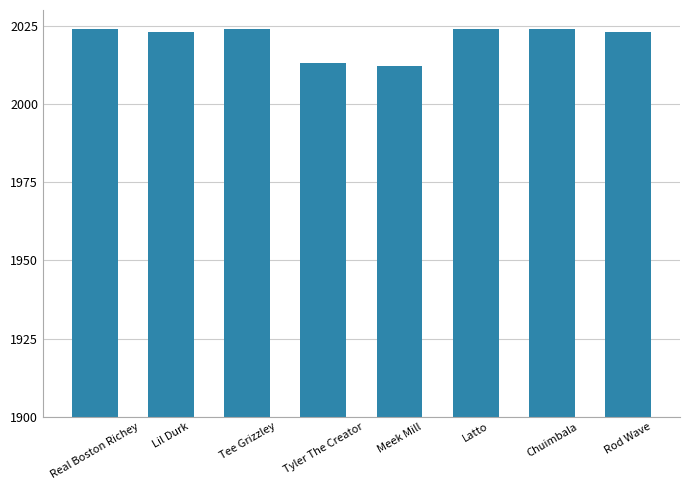

Is it true that the value at Latto is 1033?

False